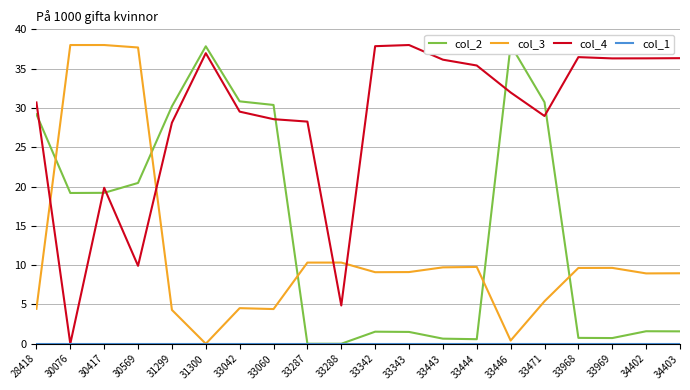

Which label corresponds to the smallest value in the chart?

33288